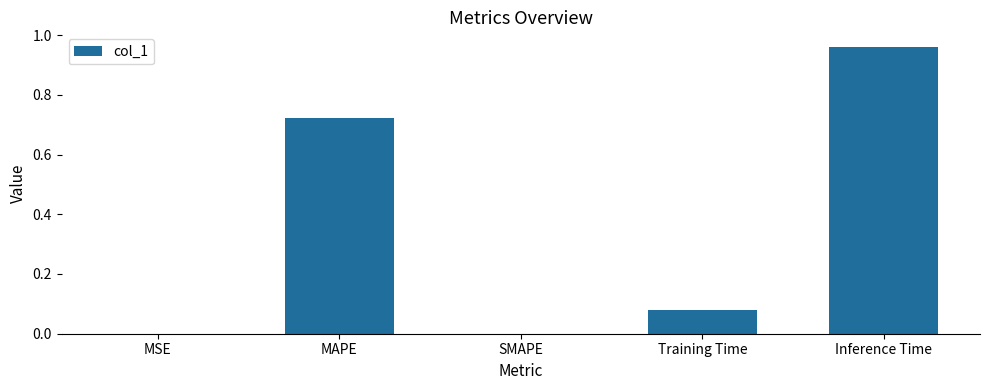

What is the sum of all values?

1.8